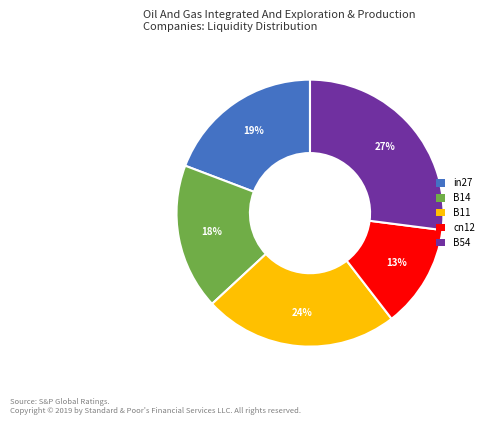

How many slices are in this pie chart?

5